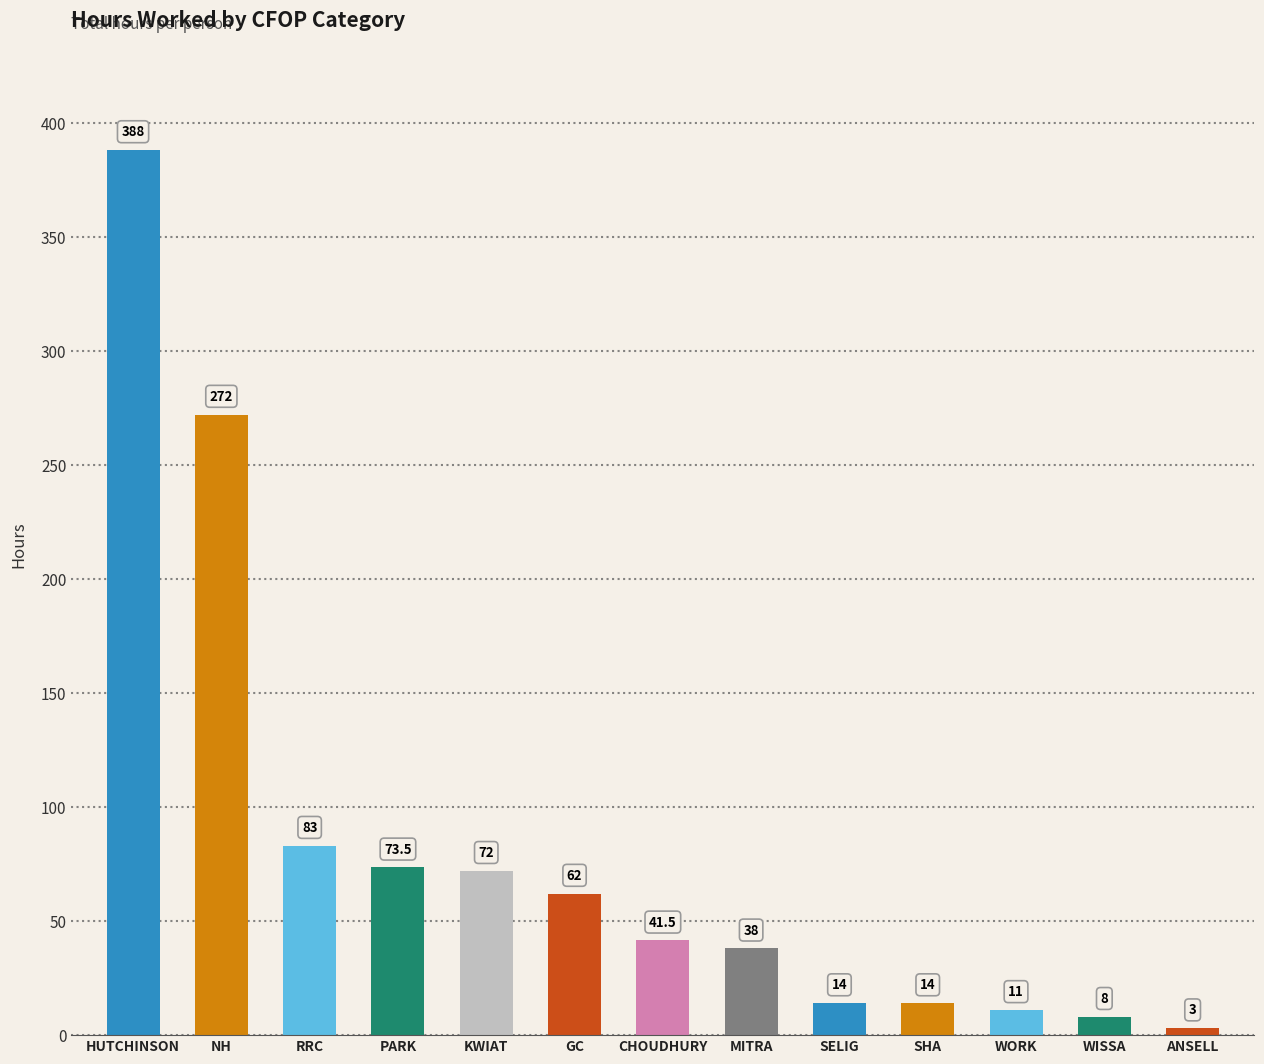

Reading left to right, list all the values displayed in this chart.

HUTCHINSON=388.0	NH=272.0	RRC=83.0	PARK=73.5	KWIAT=72.0	GC=62.0	CHOUDHURY=41.5	MITRA=38.0	SELIG=14.0	SHA=14.0	WORK=11.0	WISSA=8.0	ANSELL=3.0